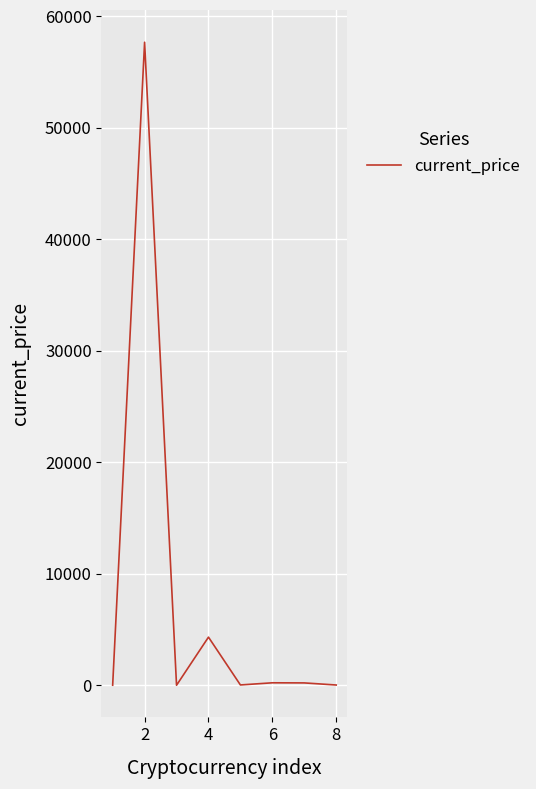

What is the greatest value displayed?

57674.0